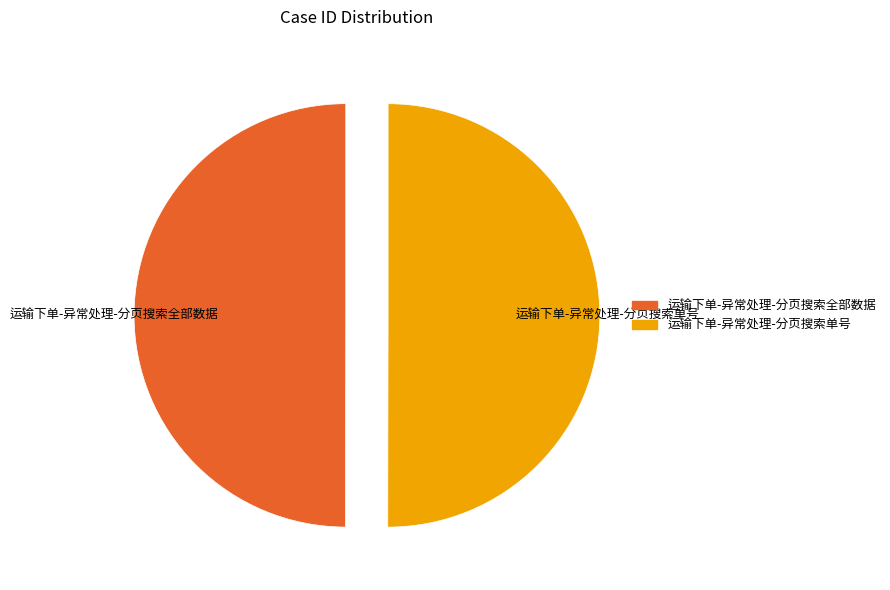

The 运输下单-异常处理-分页搜索单号 slice represents 38% of the pie. True or false?

False